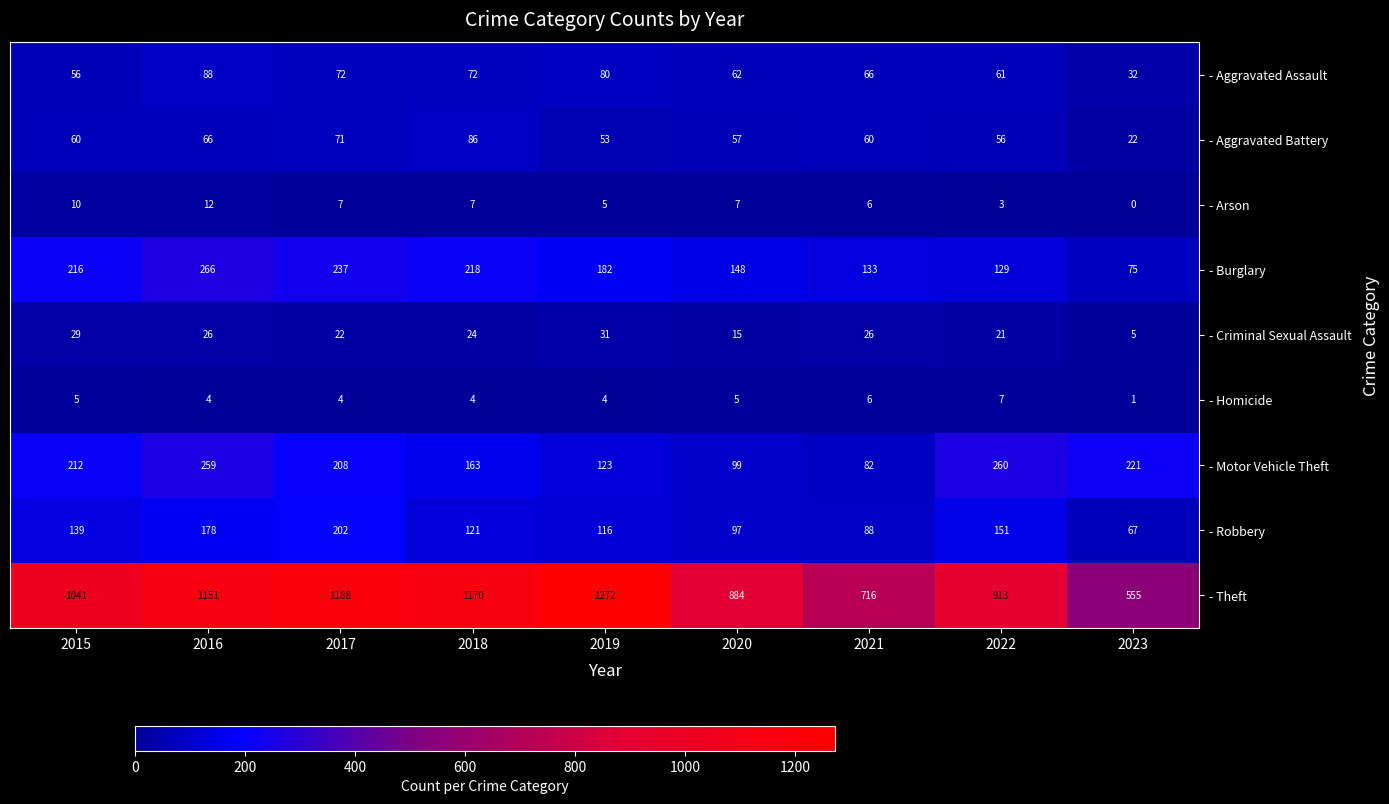

What is the difference between the second highest and second lowest values in the - Arson series?

7